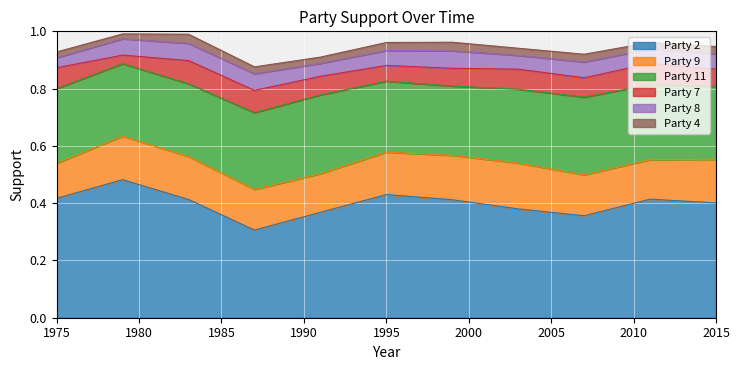

How many interior local valleys does the Party 9 series have?

2